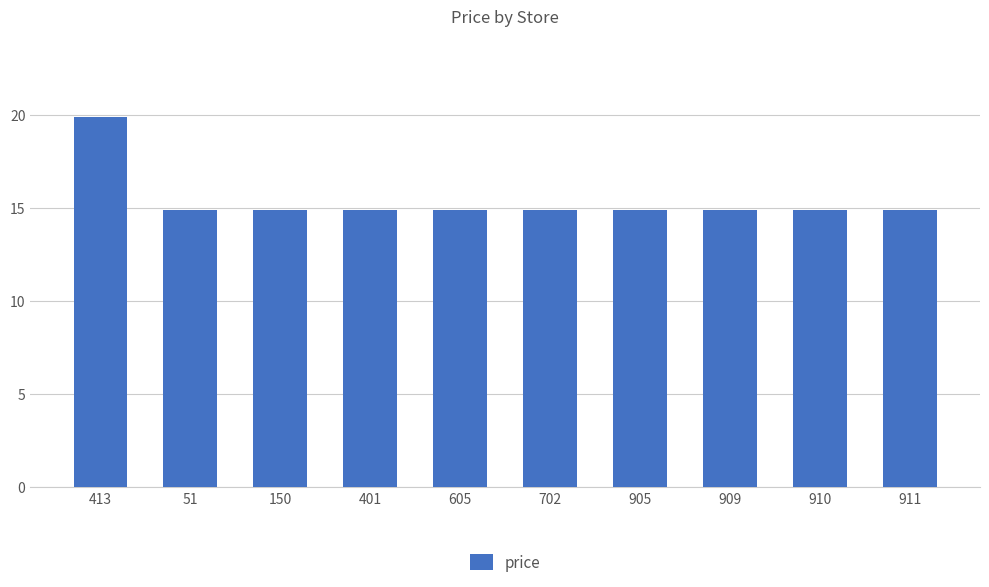

What is the maximum value shown in the chart?

19.9